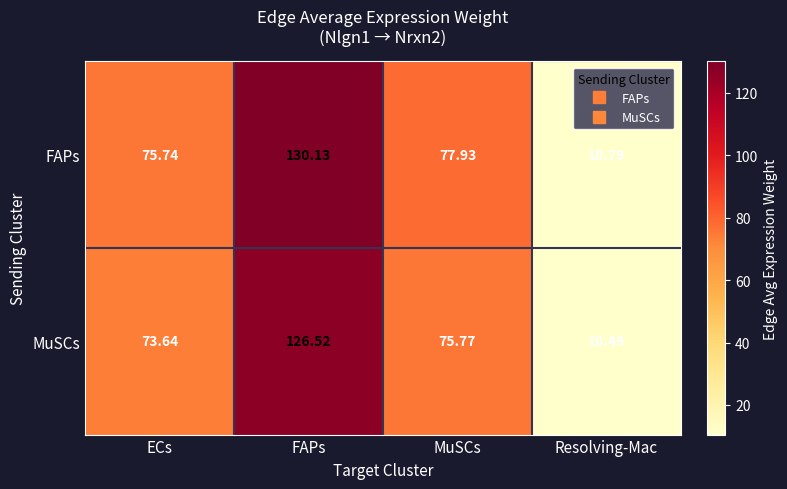

At which label does FAPs reach its minimum?

Resolving-Mac